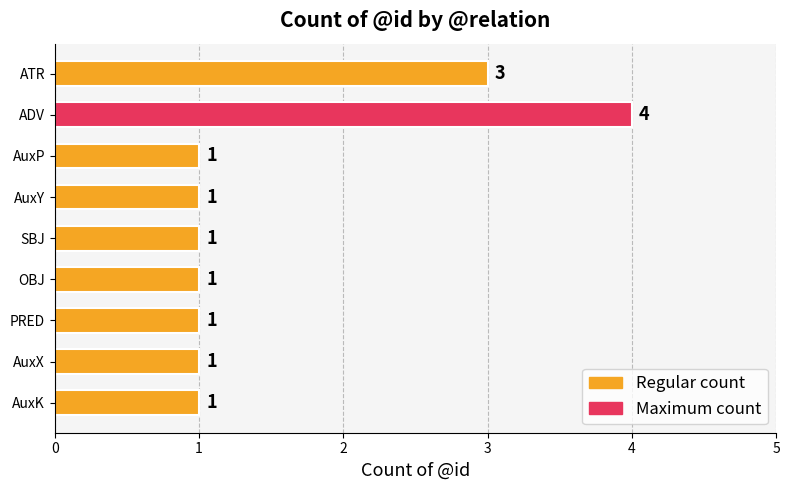

Reading top to bottom, transcribe all the data shown in this chart.

ATR=3	ADV=4	AuxP=1	AuxY=1	SBJ=1	OBJ=1	PRED=1	AuxX=1	AuxK=1